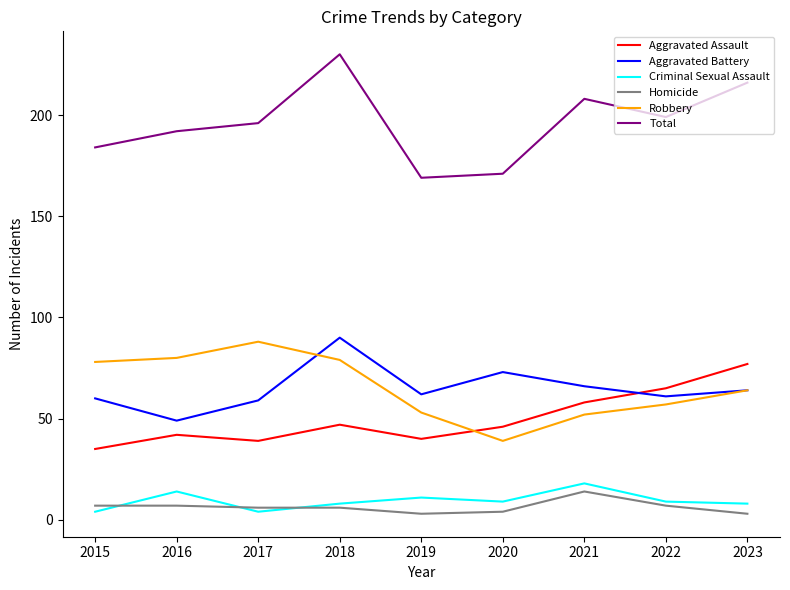

What value does the Total series have at 2022, to the nearest 10?

200